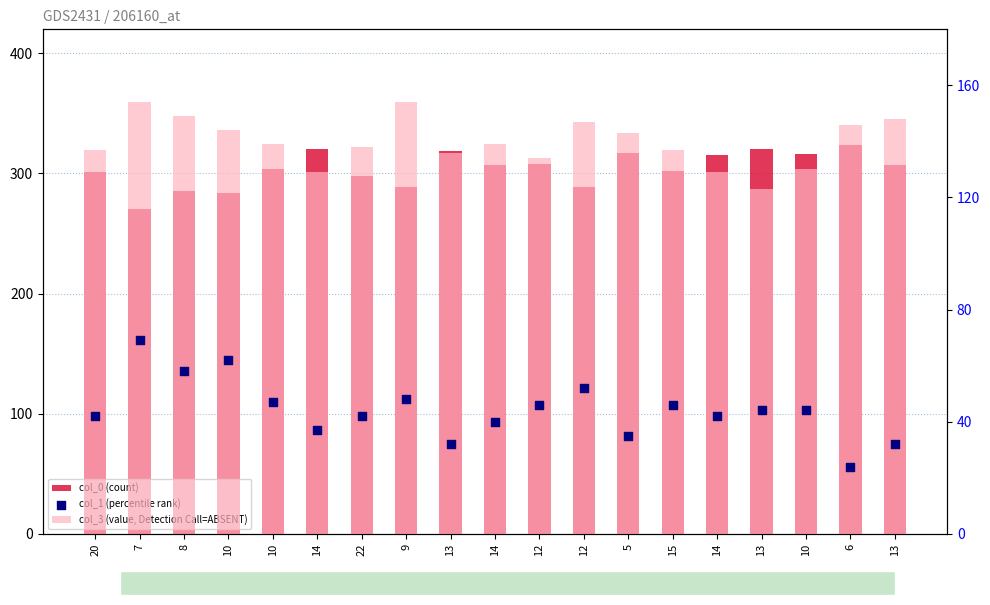

At how many categories does at least one series exceed 233?

19